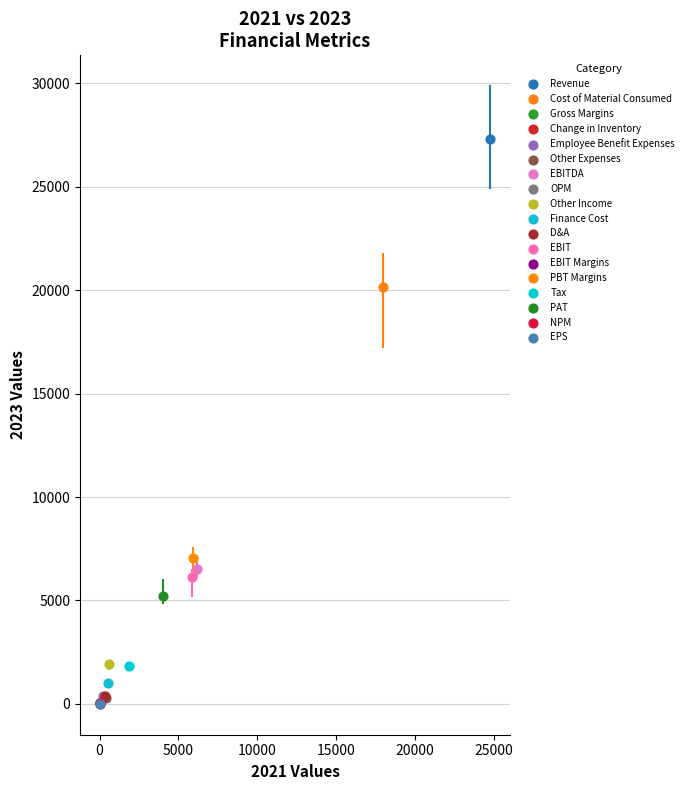

What are all the series names shown in the legend?

Revenue, Cost of Material Consumed, Gross Margins, Change in Inventory, Employee Benefit Expenses, Other Expenses, EBITDA, OPM, Other Income, Finance Cost, D&A, EBIT, EBIT Margins, PBT Margins, Tax, PAT, NPM, EPS